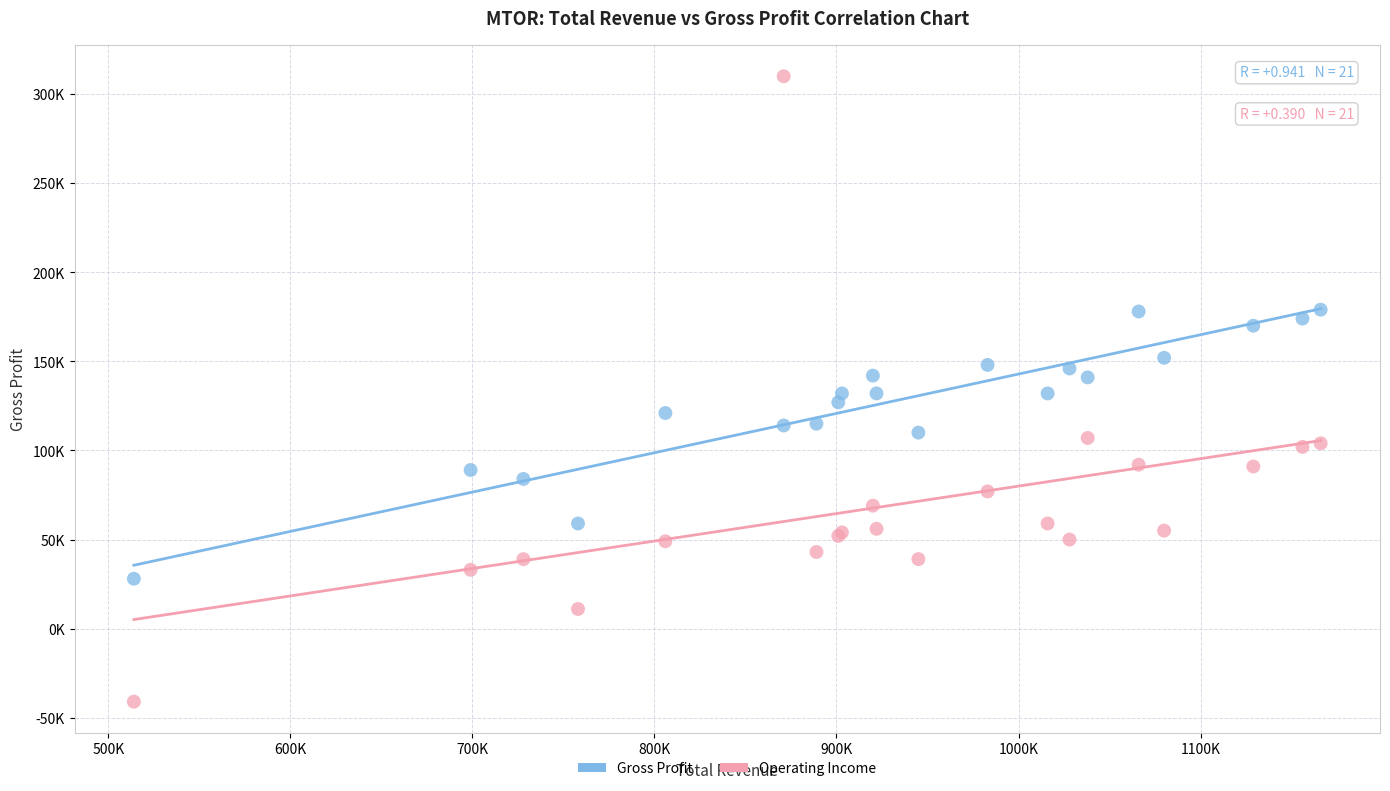

Which series contains the lowest Y value?

Operating Income